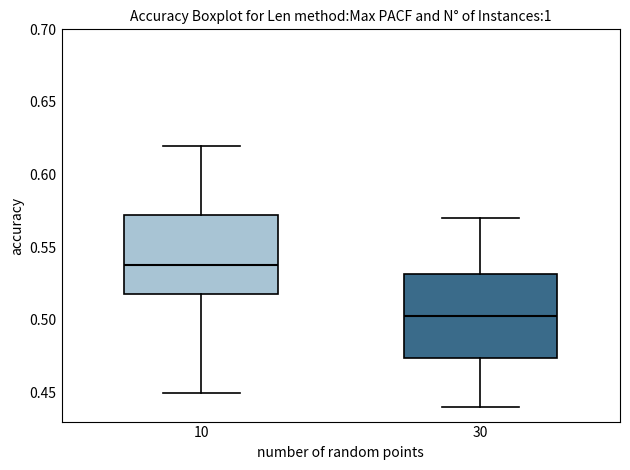

Reading left to right, transcribe this box plot: for each box, give where its median line is, the range the box spans, and where its two whiskers end, as read against the y-axis. The values are not printed on the chart, so give them approximately, as read against the axis.

10: median 0.540, box 0.520 to 0.575, whiskers 0.450 to 0.620
30: median 0.505, box 0.475 to 0.530, whiskers 0.440 to 0.570